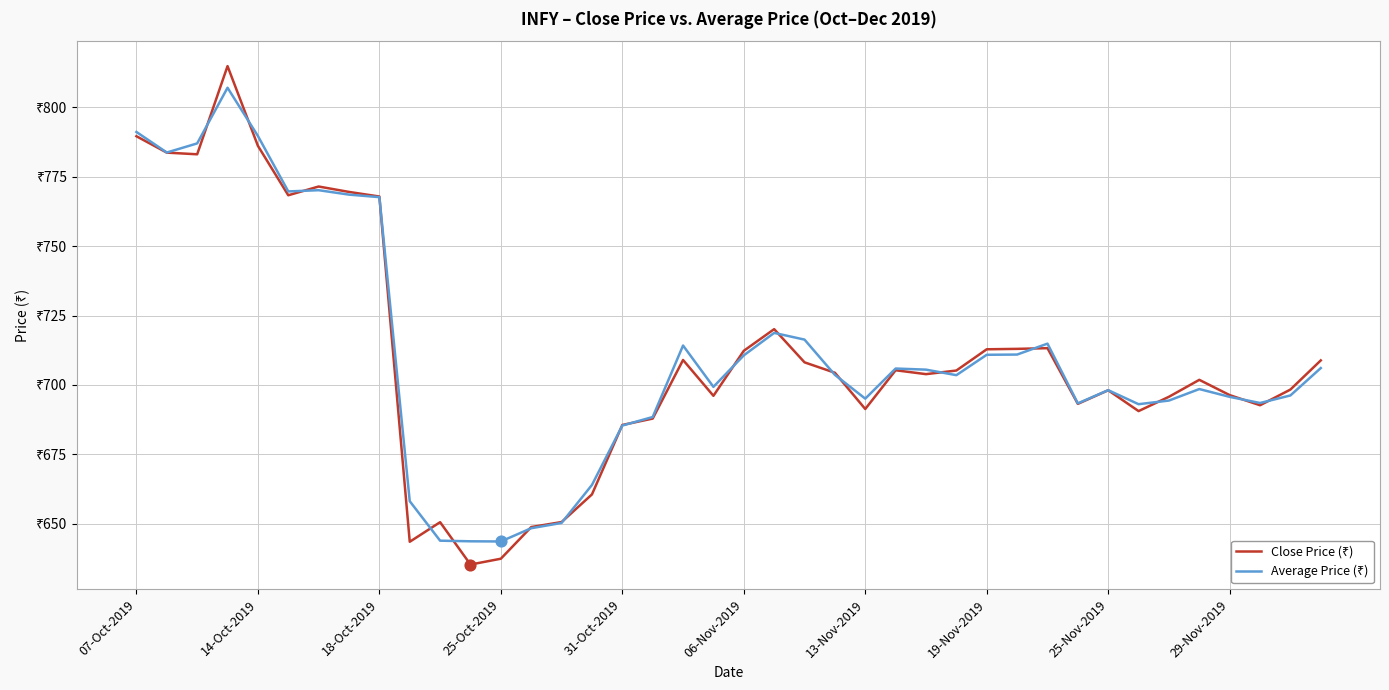

At how many categories does at least one series exceed 700?

22